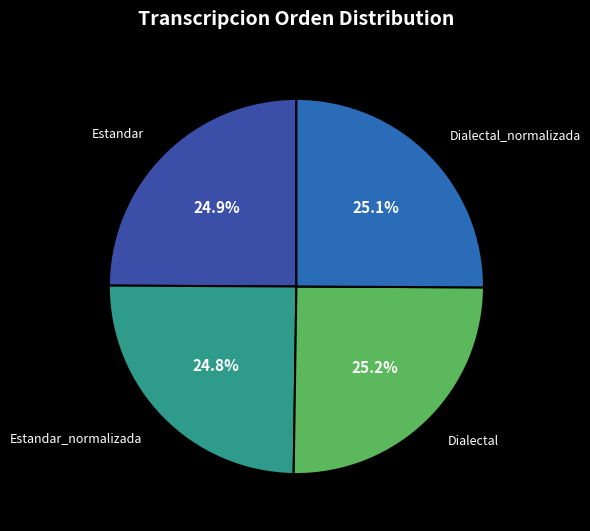

Does any single category account for the majority?

No